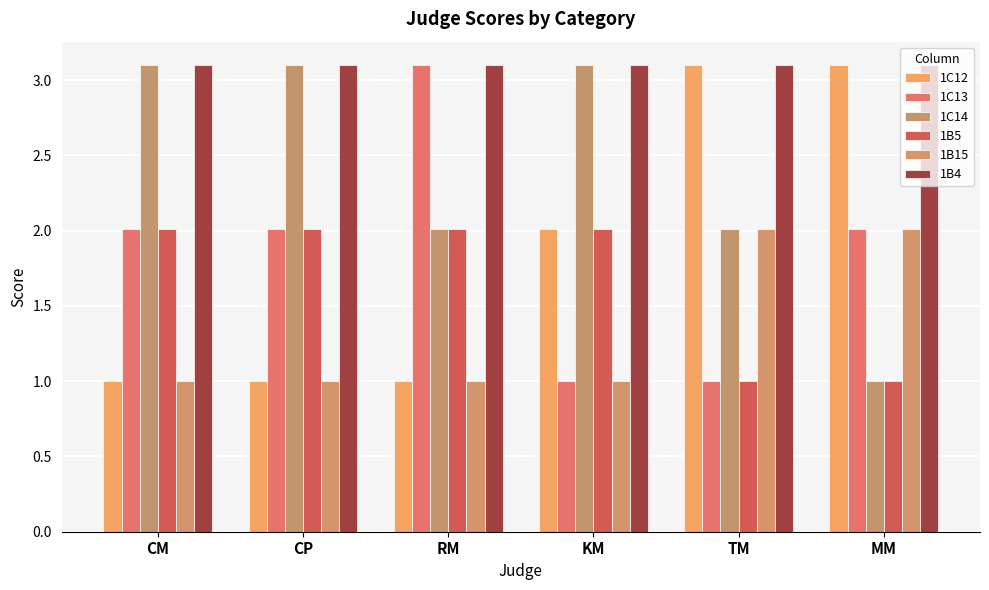

Which series changed the most between CM and RM?

1C13